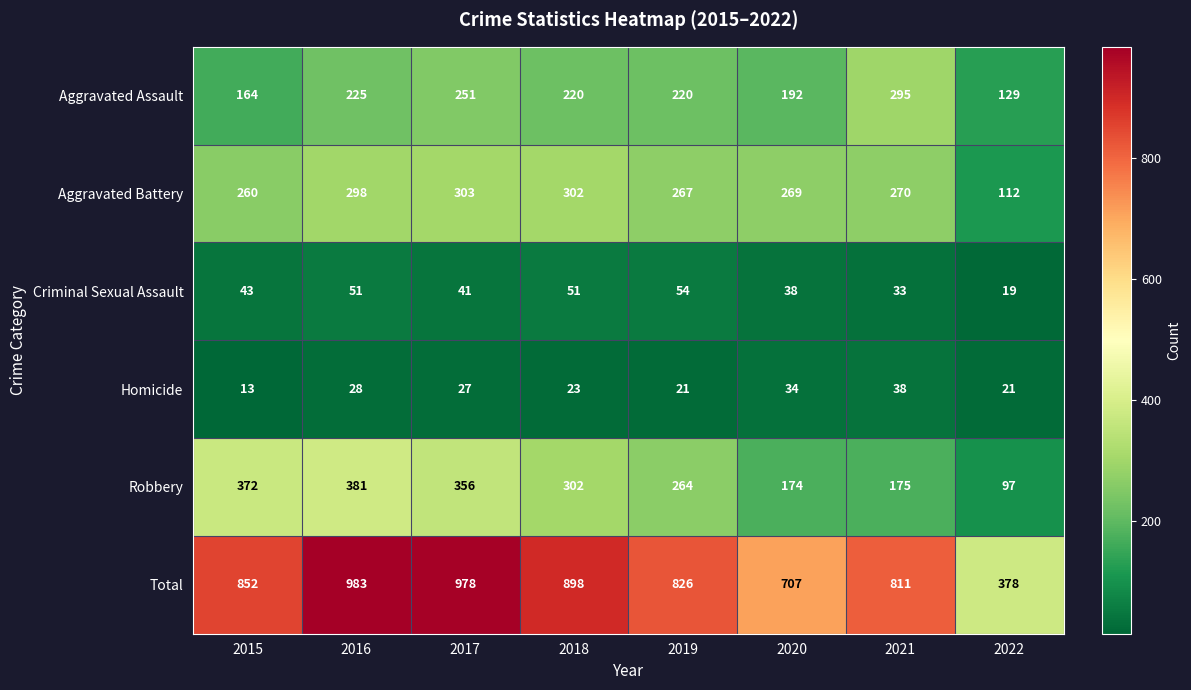

Is it true that Criminal Sexual Assault equals 33 at 2021?

True